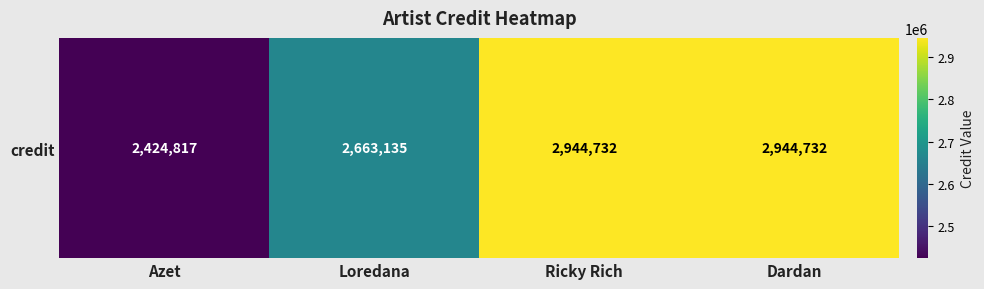

Which category has the highest value across all series?

Ricky Rich